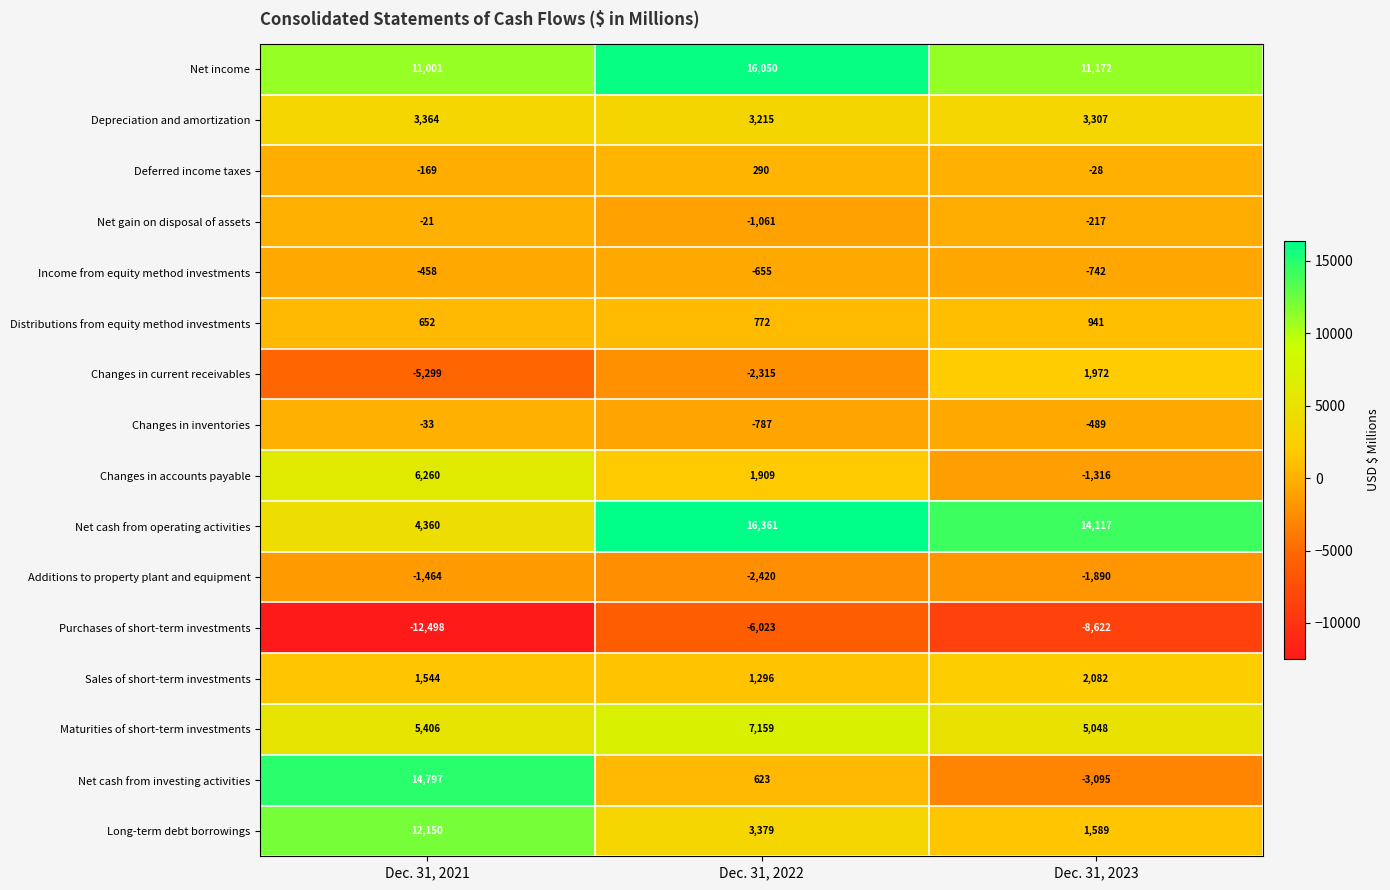

Is it true that Net cash from operating activities equals 4360 at Dec. 31, 2021?

True